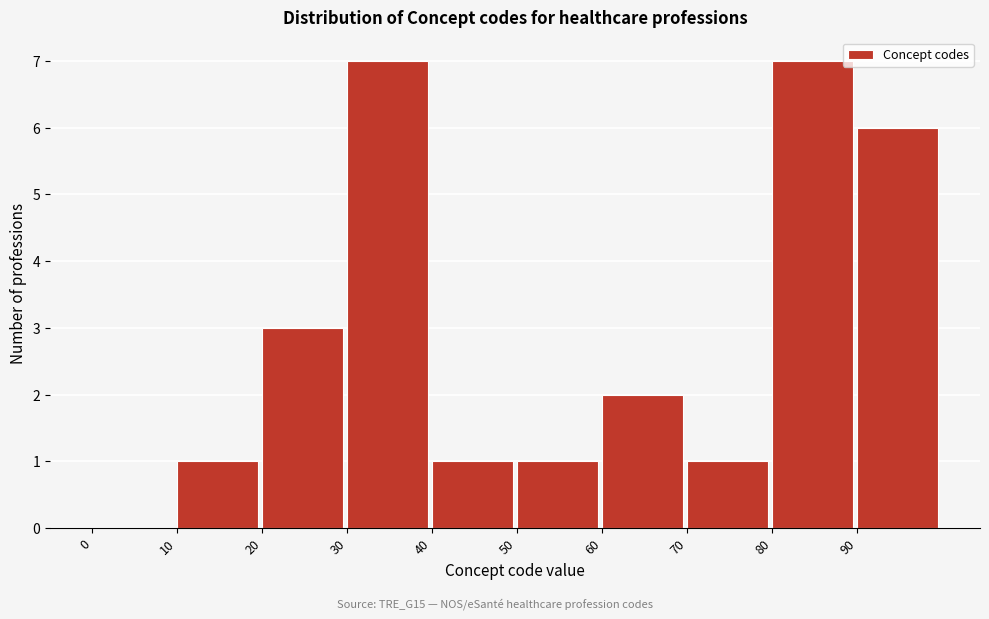

What is the height of the bar covering 30 to 40 on the x-axis? The values are not printed on the chart, so give them approximately, as read against the axis.

7